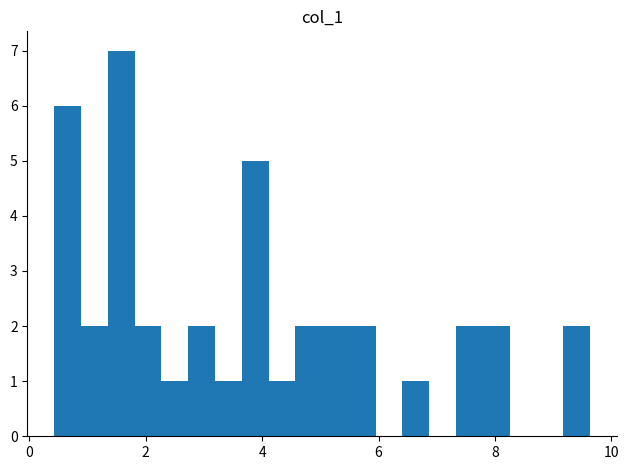

Around what value on the x-axis is the tallest bar? Give the approximate position of its centre, as read against the axis.

1.6